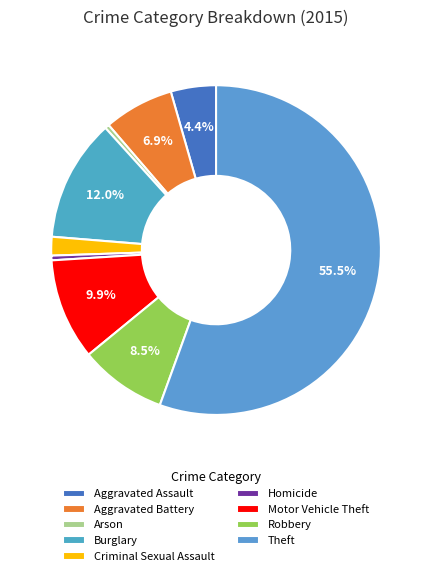

To the nearest percent, what is the combined percentage of Criminal Sexual Assault and Motor Vehicle Theft?

12%